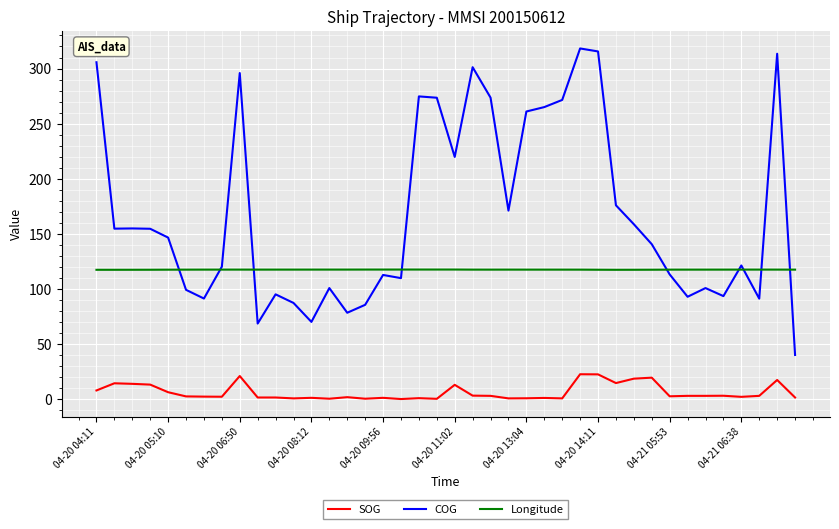

What is the greatest value displayed?

318.2